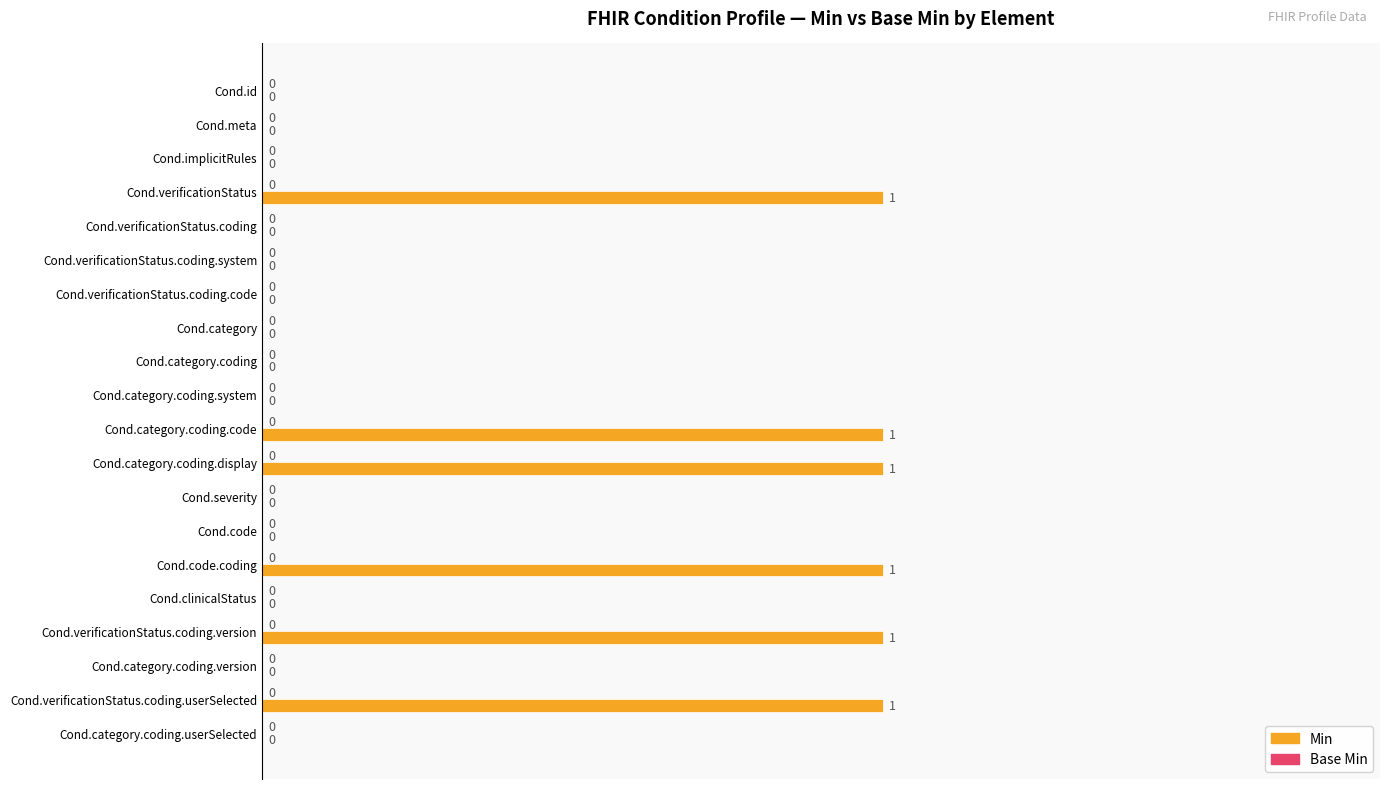

The value at Cond.verificationStatus is 1. True or false?

True